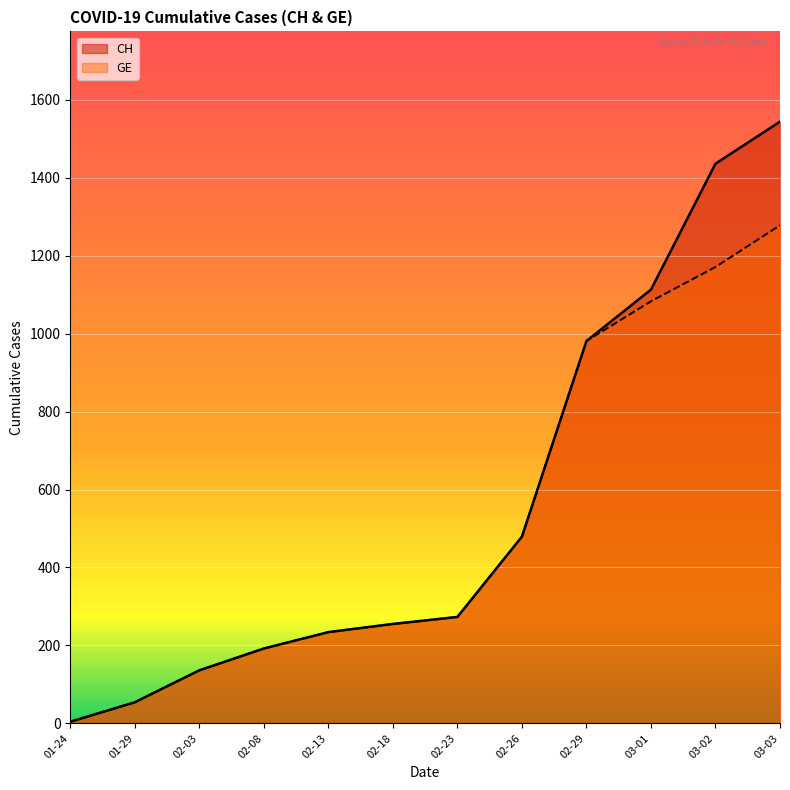

At which category is the sum across all series the highest?

03-03